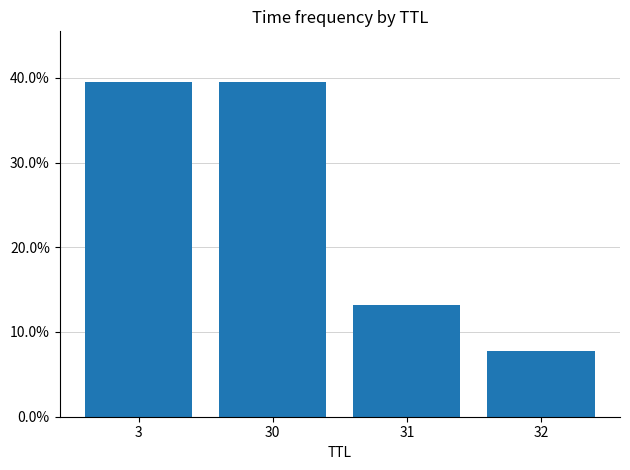

The value at 32 is 0.1. True or false?

False